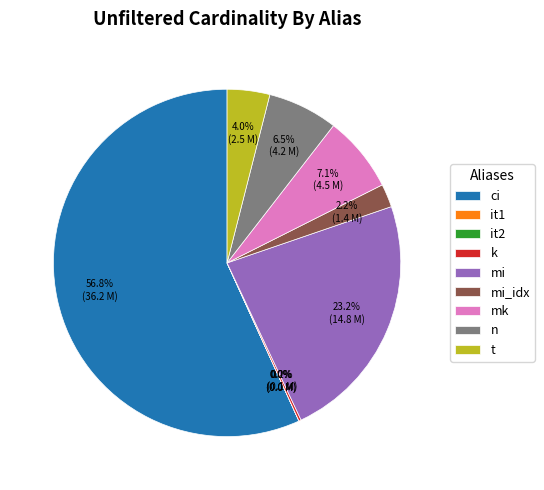

To the nearest percent, what is the average slice percentage?

11%